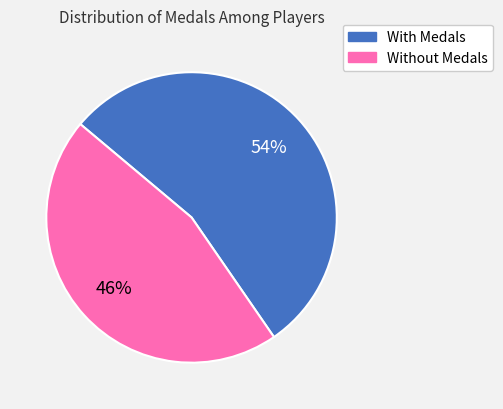

Does any single category account for the majority?

Yes